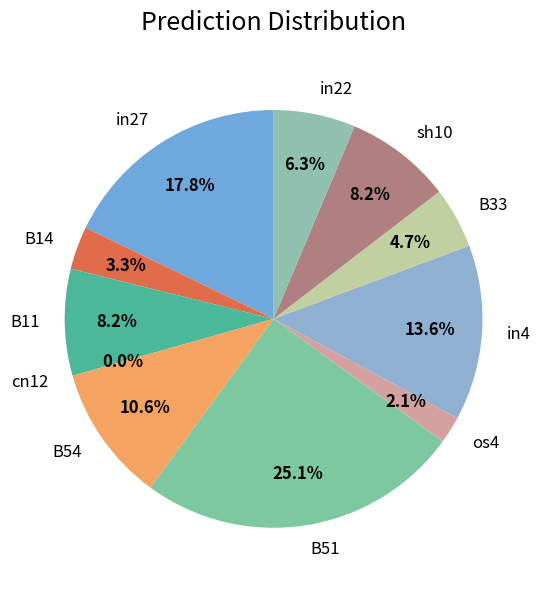

To the nearest percent, what is the combined percentage of in4 and B11?

22%